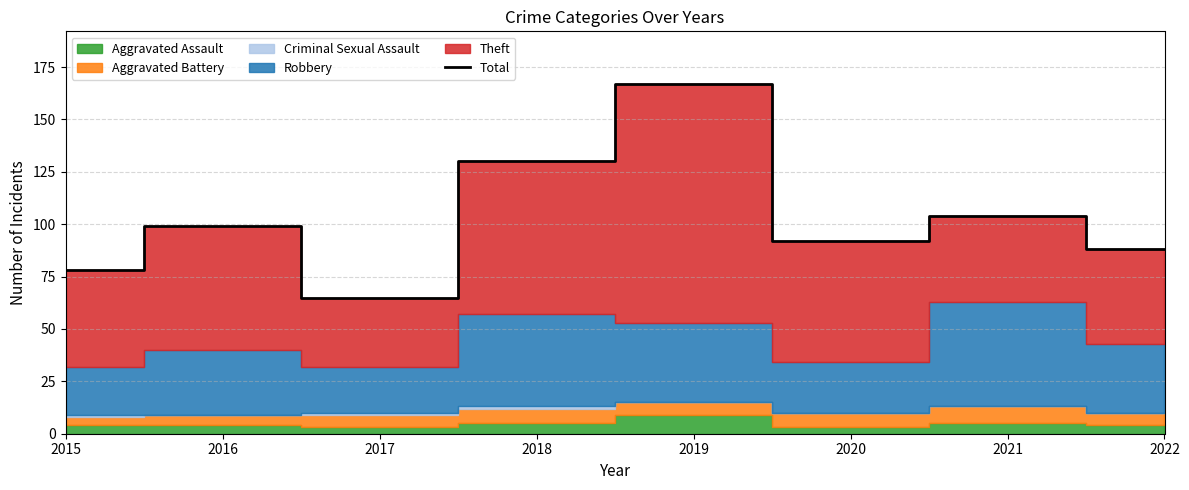

Which category has the lowest value across all series?

2017